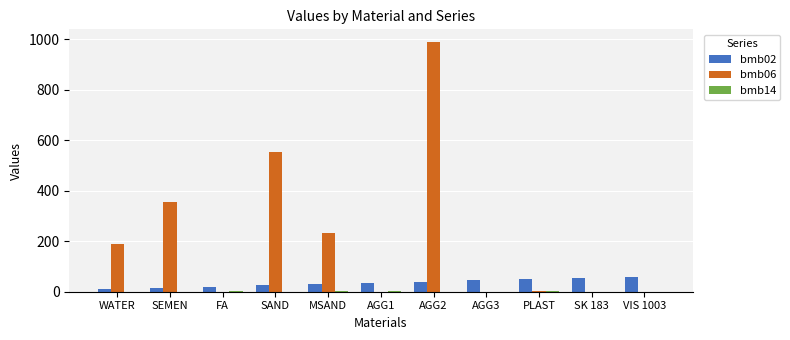

Which series has the largest range (max minus min)?

bmb06